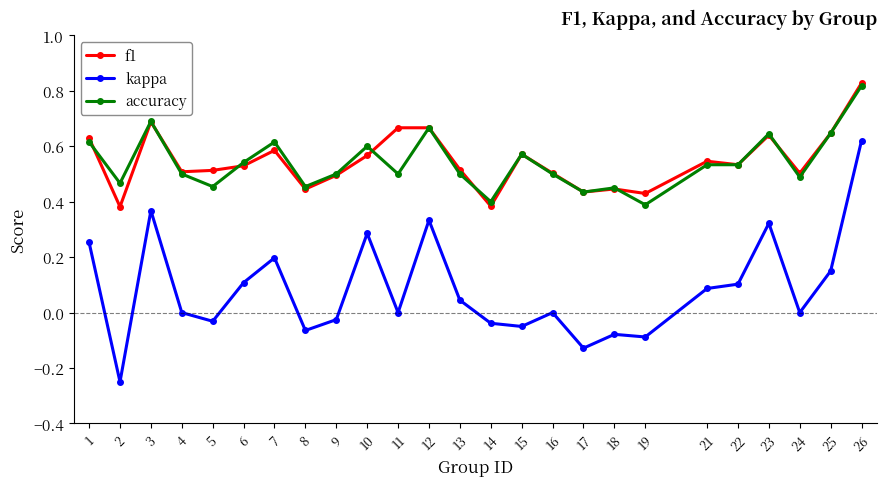

The value of kappa at 8 is -0.1. True or false?

True